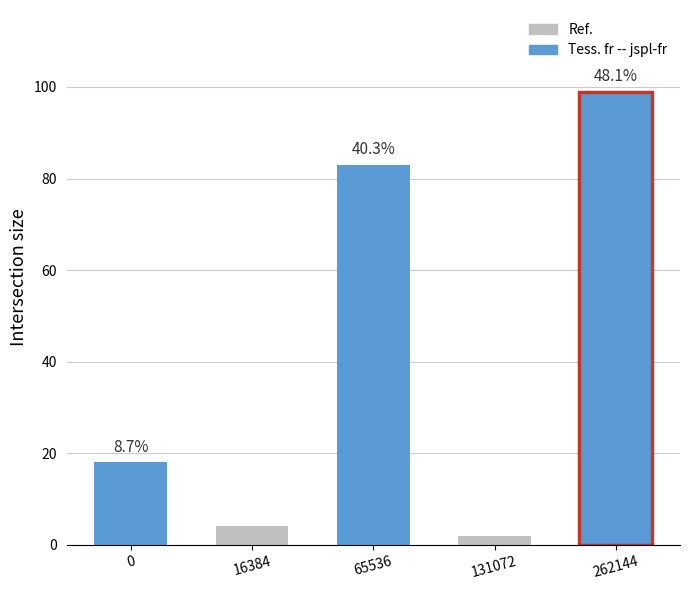

Which has a higher value, 262144 or 65536?

262144